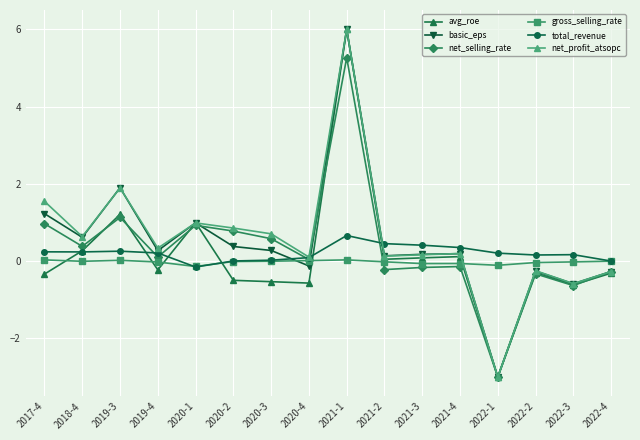

What is the label of the 1st point from the left?

2017-4